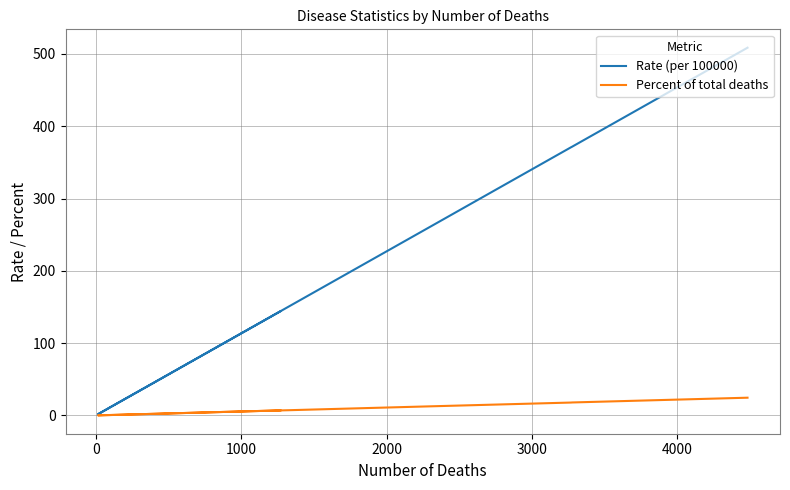

True or false: Rate (per 100000) and Percent of total deaths intersect in this chart.

False